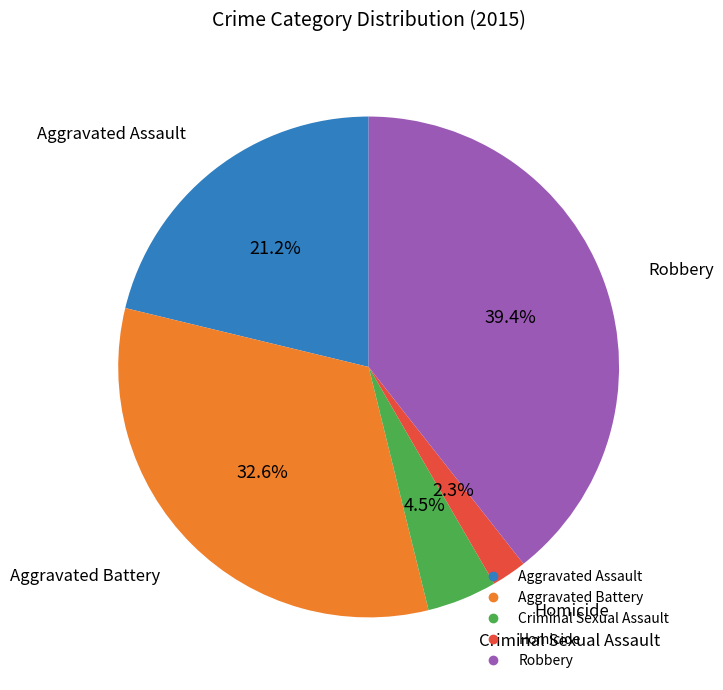

Which category has the biggest portion of the pie?

Robbery